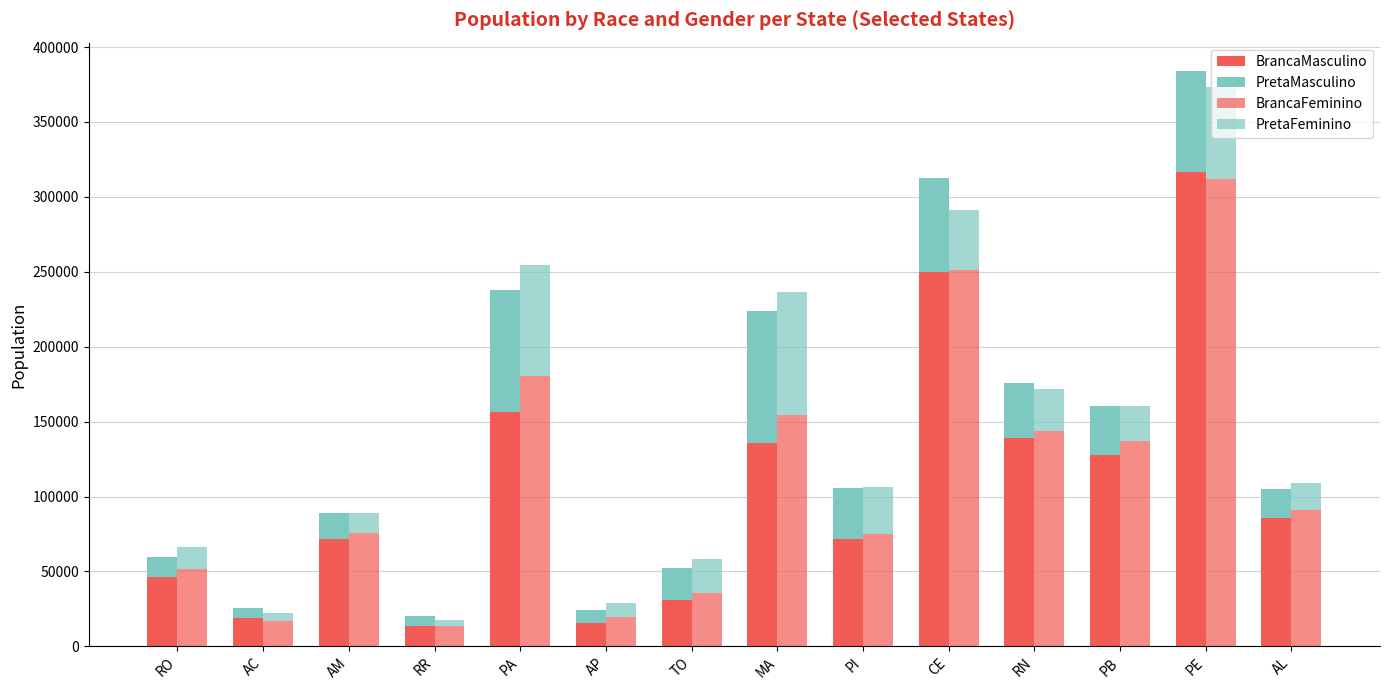

What is the difference between the PretaMasculino values at PE and AC?

60622.3